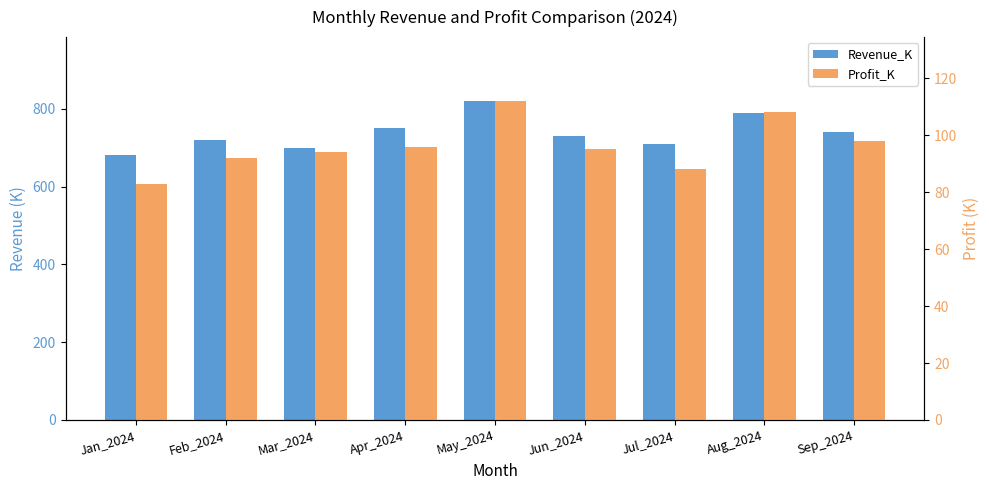

Where does the Profit_K series first go above 95?

Apr_2024